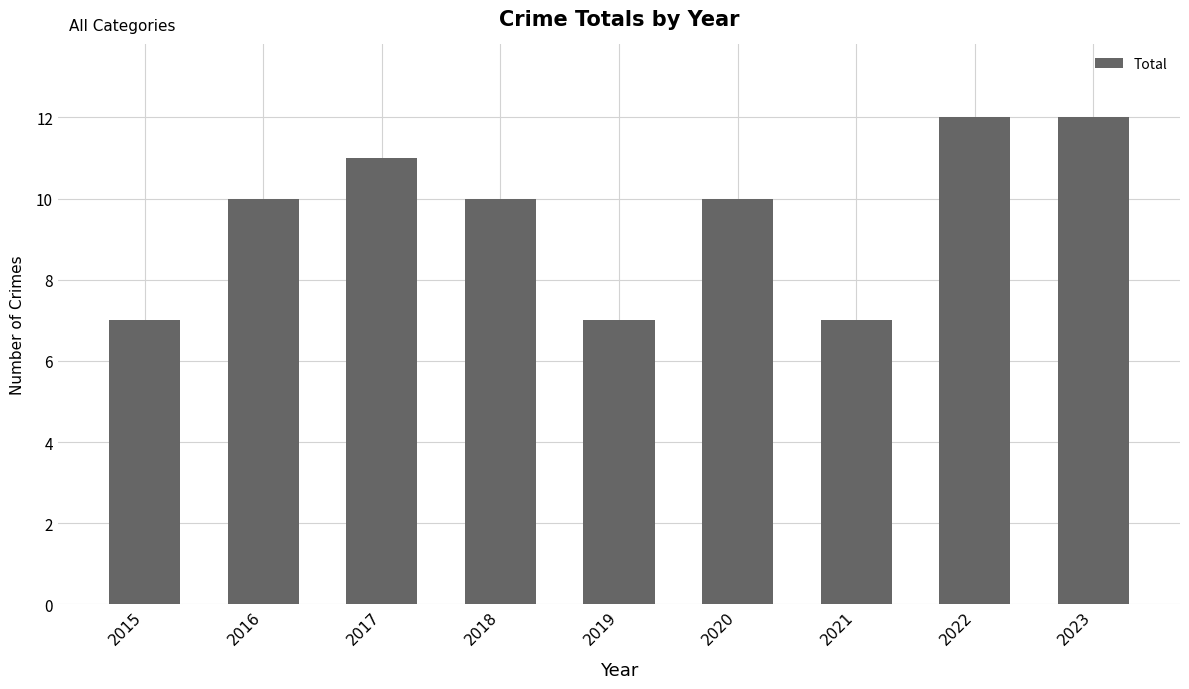

What is the difference between the values at 2018 and 2021?

3